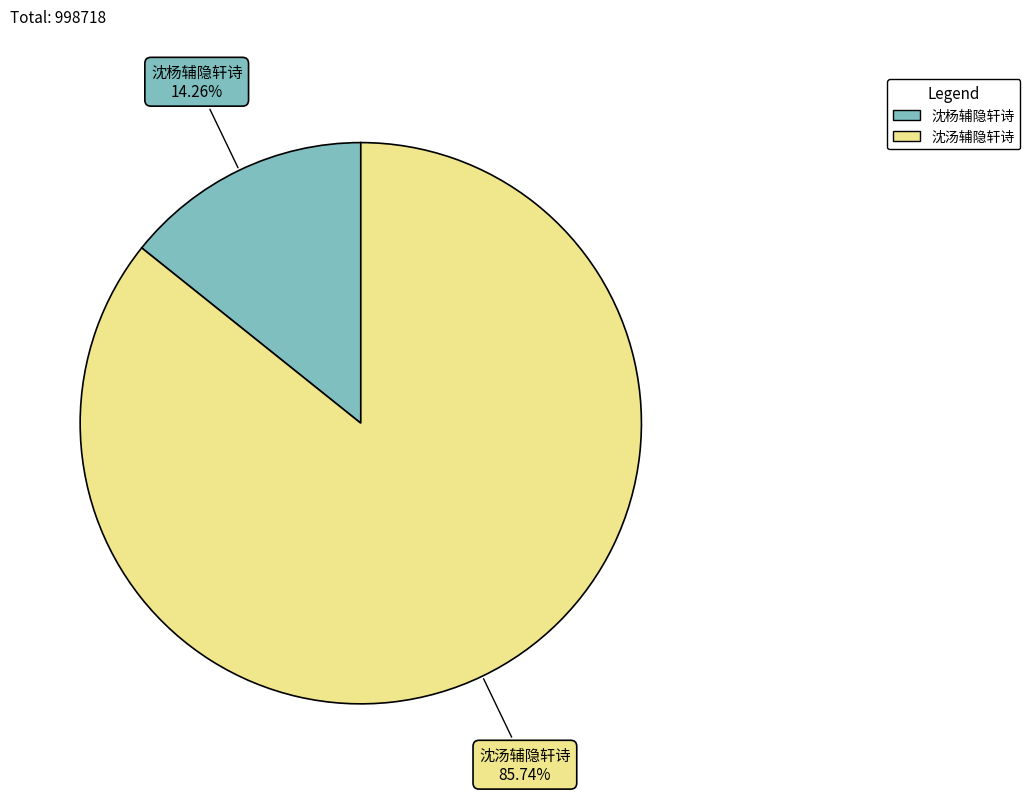

How many slices are in this pie chart?

2